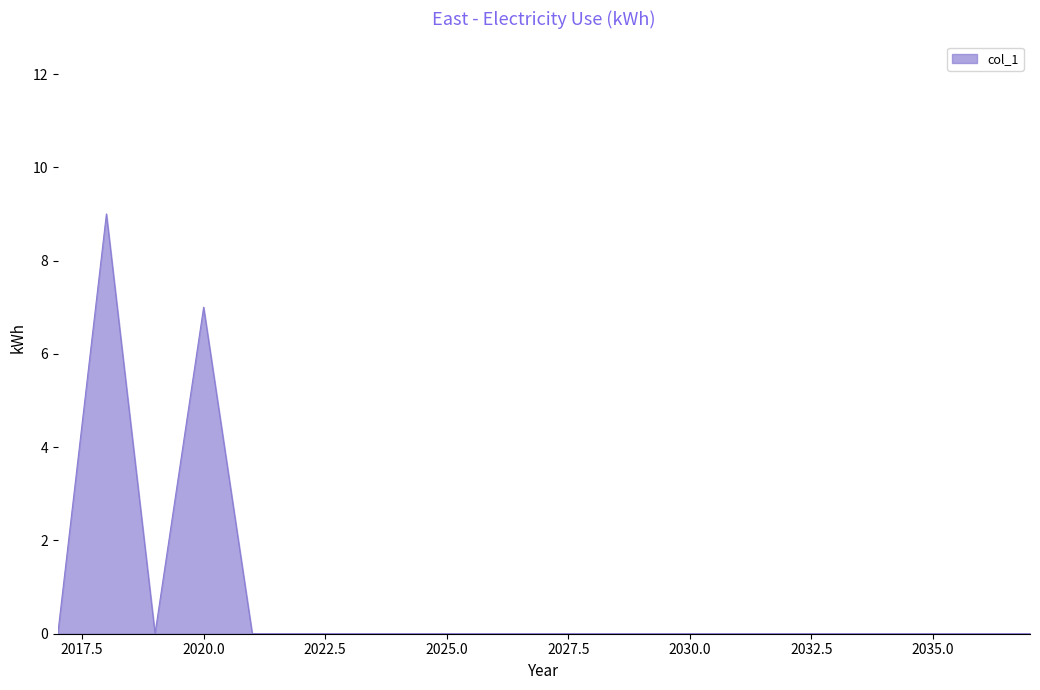

What is the average value?

1